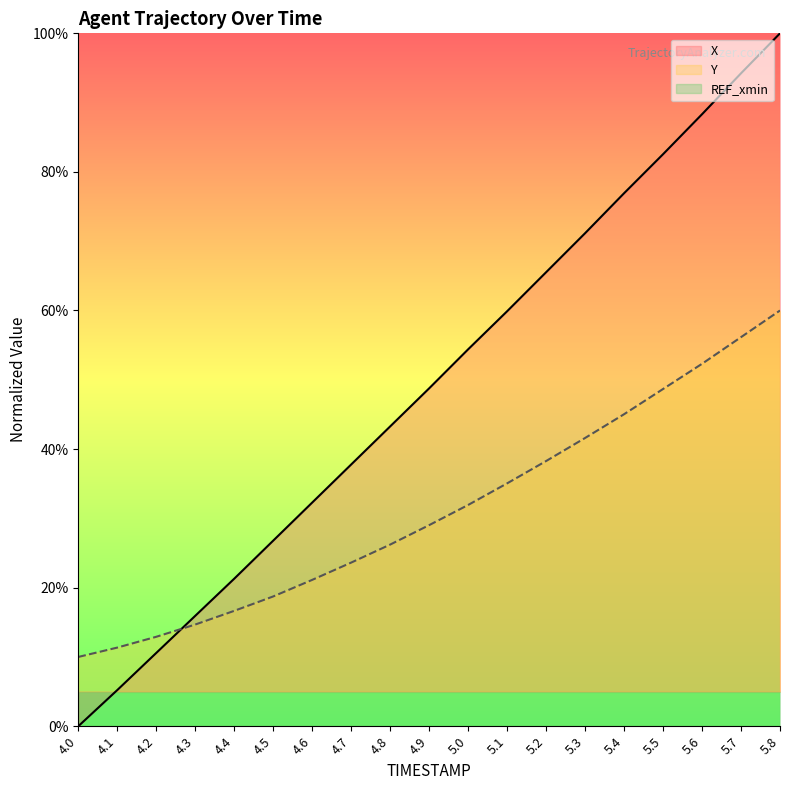

Which series has the largest total across all categories?

X